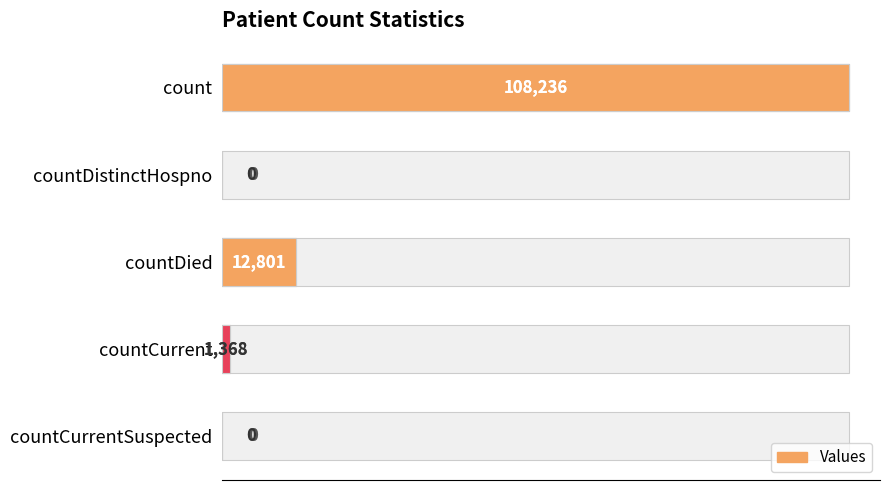

What is the change in value from countDistinctHospno to countCurrent?

+1368